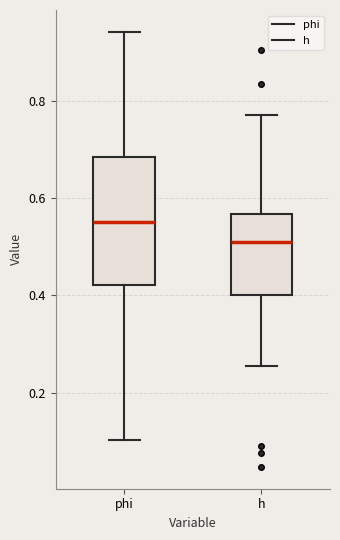

Reading left to right, read every box against the y-axis: the position of its median line, the range the box covers, and the ends of its whiskers. The values are not printed on the chart, so give them approximately, as read against the axis.

phi: median 0.56, box 0.42 to 0.68, whiskers 0.10 to 0.94
h: median 0.52, box 0.40 to 0.56, whiskers 0.26 to 0.78